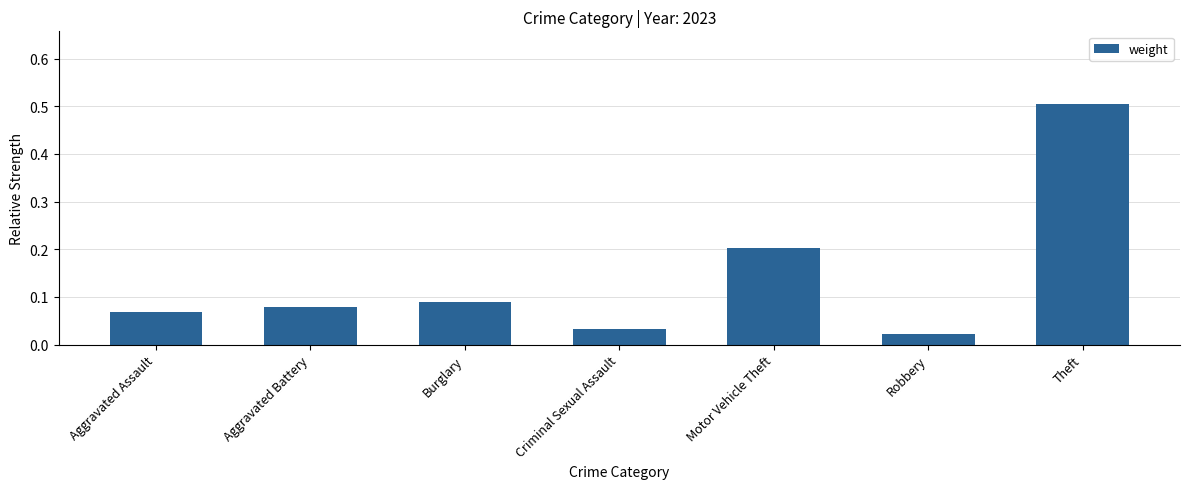

At which label is the value closest to 0?

Robbery